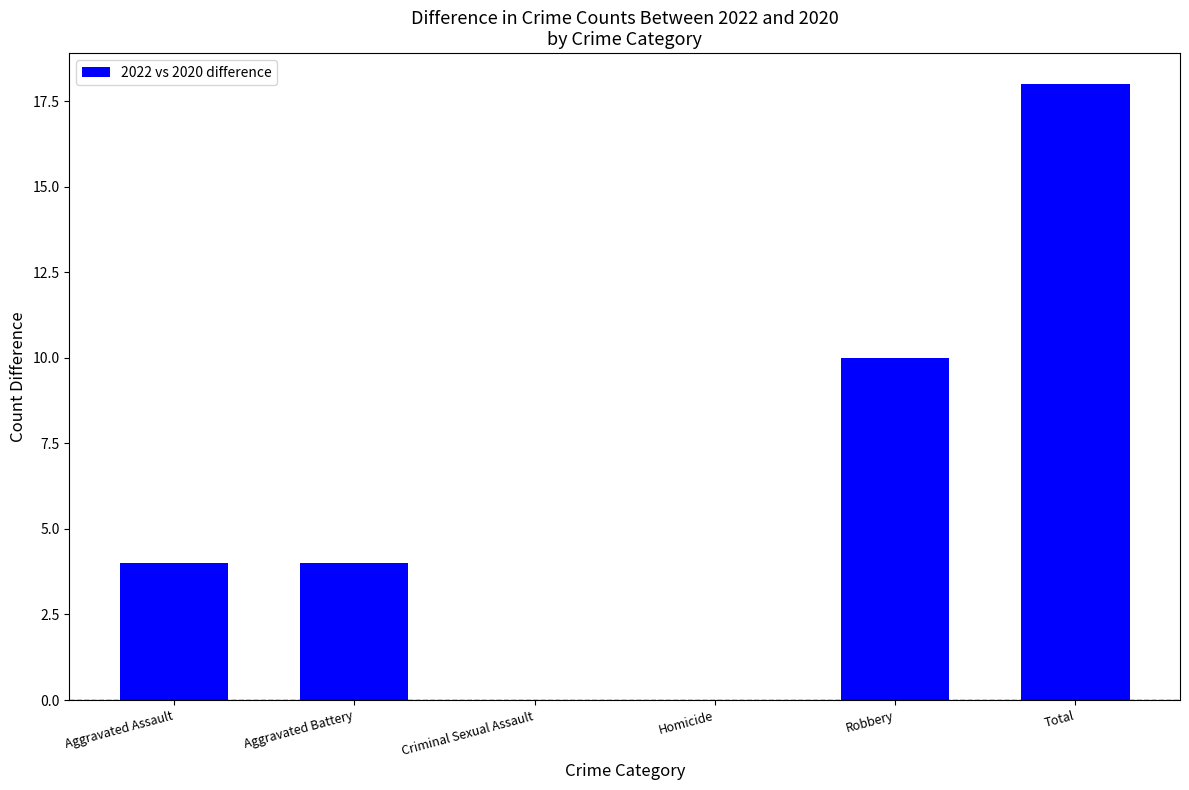

Is it true that the value at Aggravated Battery is 1?

False